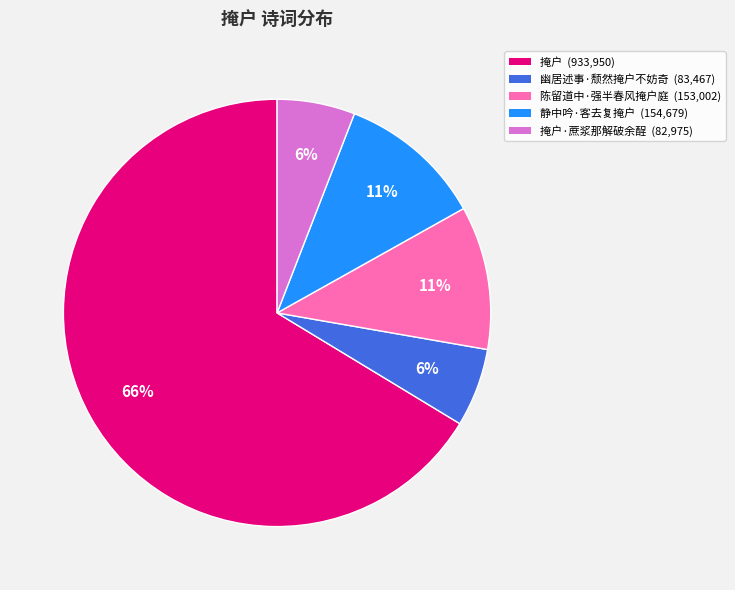

Is there a majority slice in this chart?

Yes